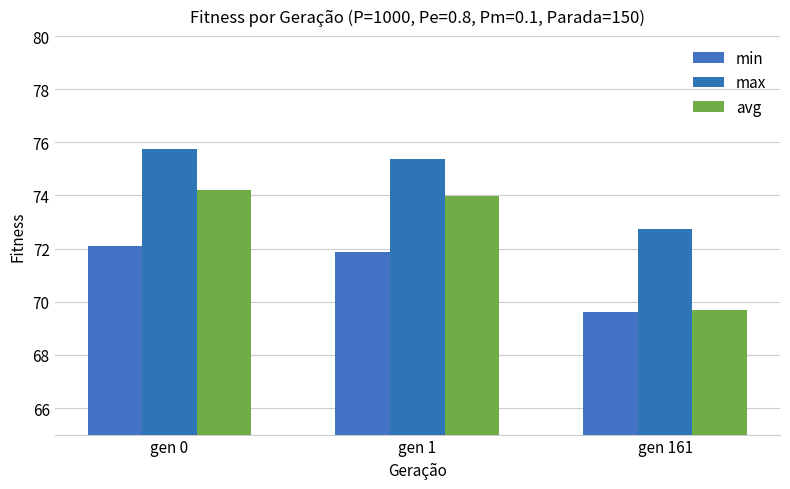

List the series in order of their overall mean, lowest first.

min, avg, max